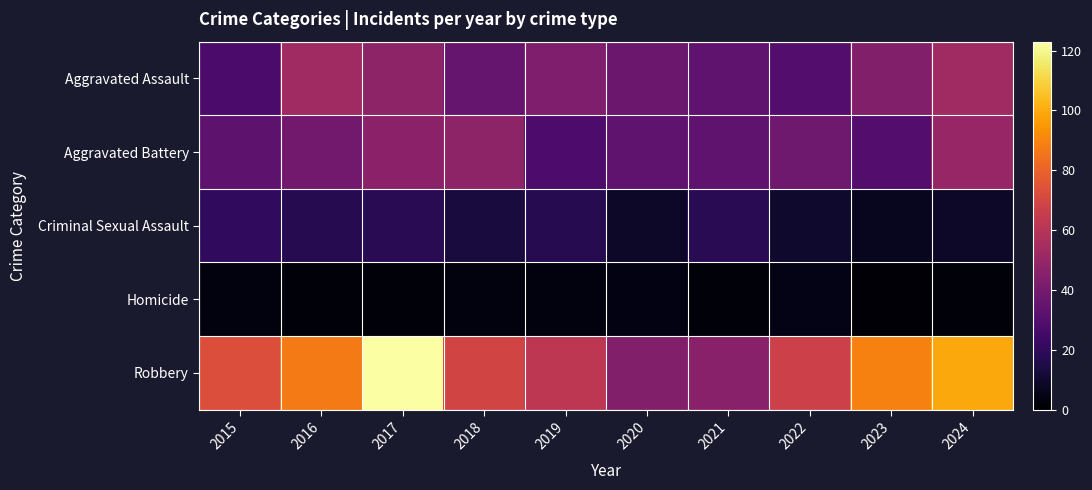

Which series has the largest range (max minus min)?

Robbery